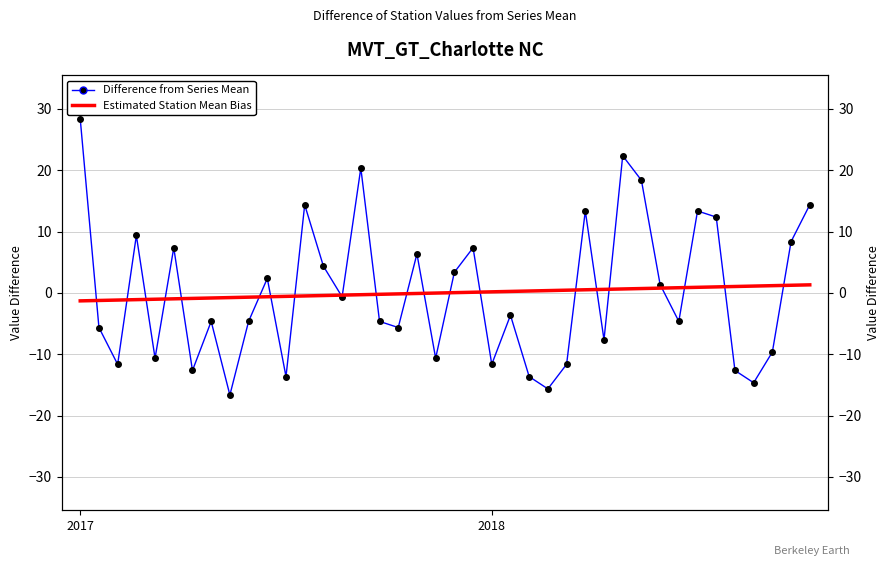

The value of Estimated Station Mean Bias at 3 is -0.4. True or false?

False